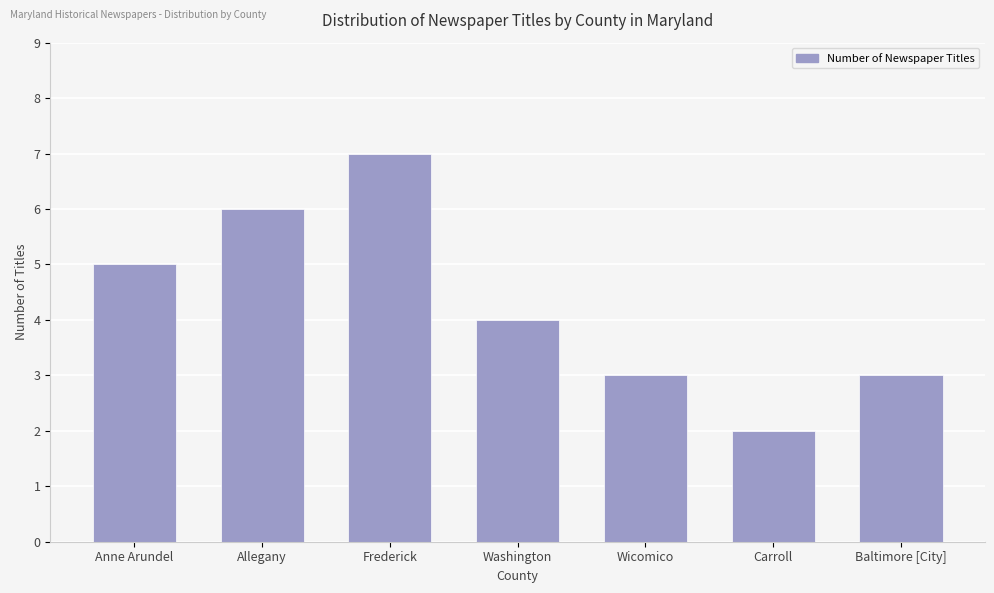

What is the difference between the values at Allegany and Washington?

2